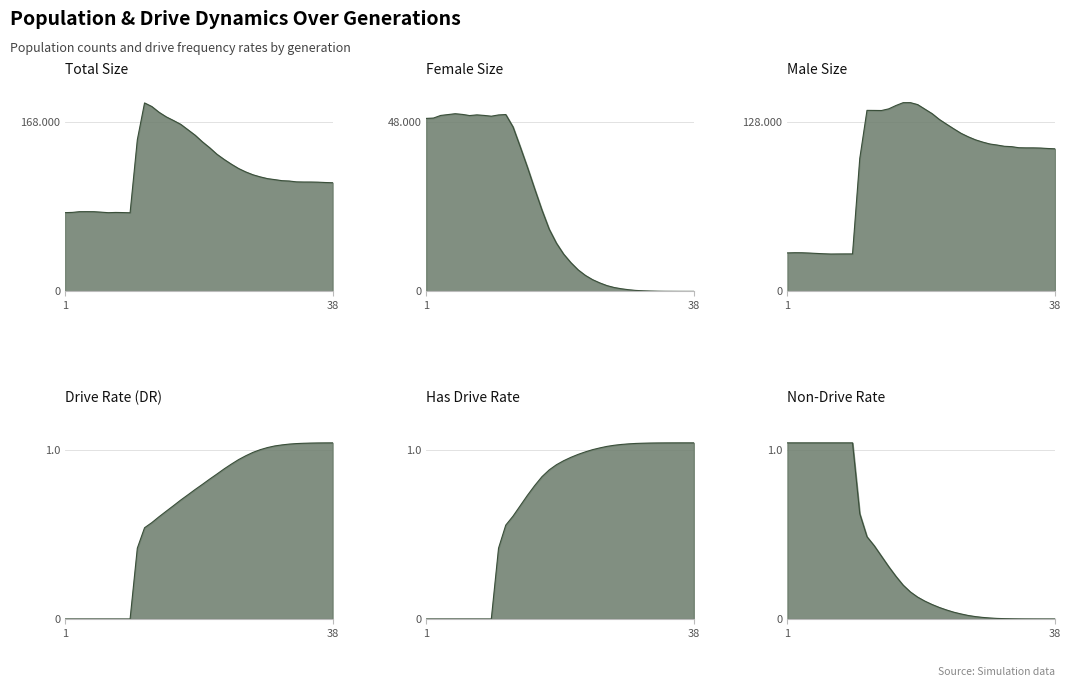

Does the chart display data point markers on the line(s)?

No